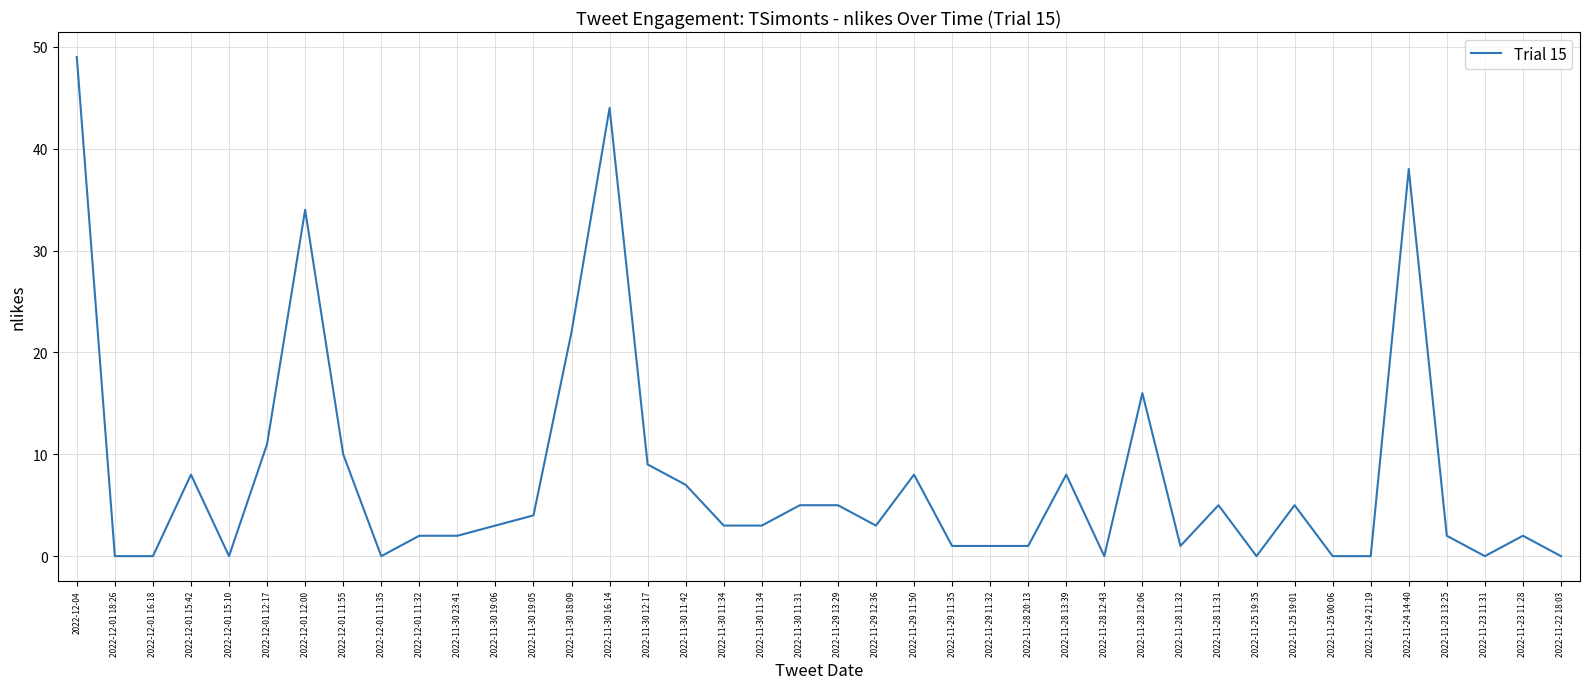

What is the value of the 24th point from the left?

1